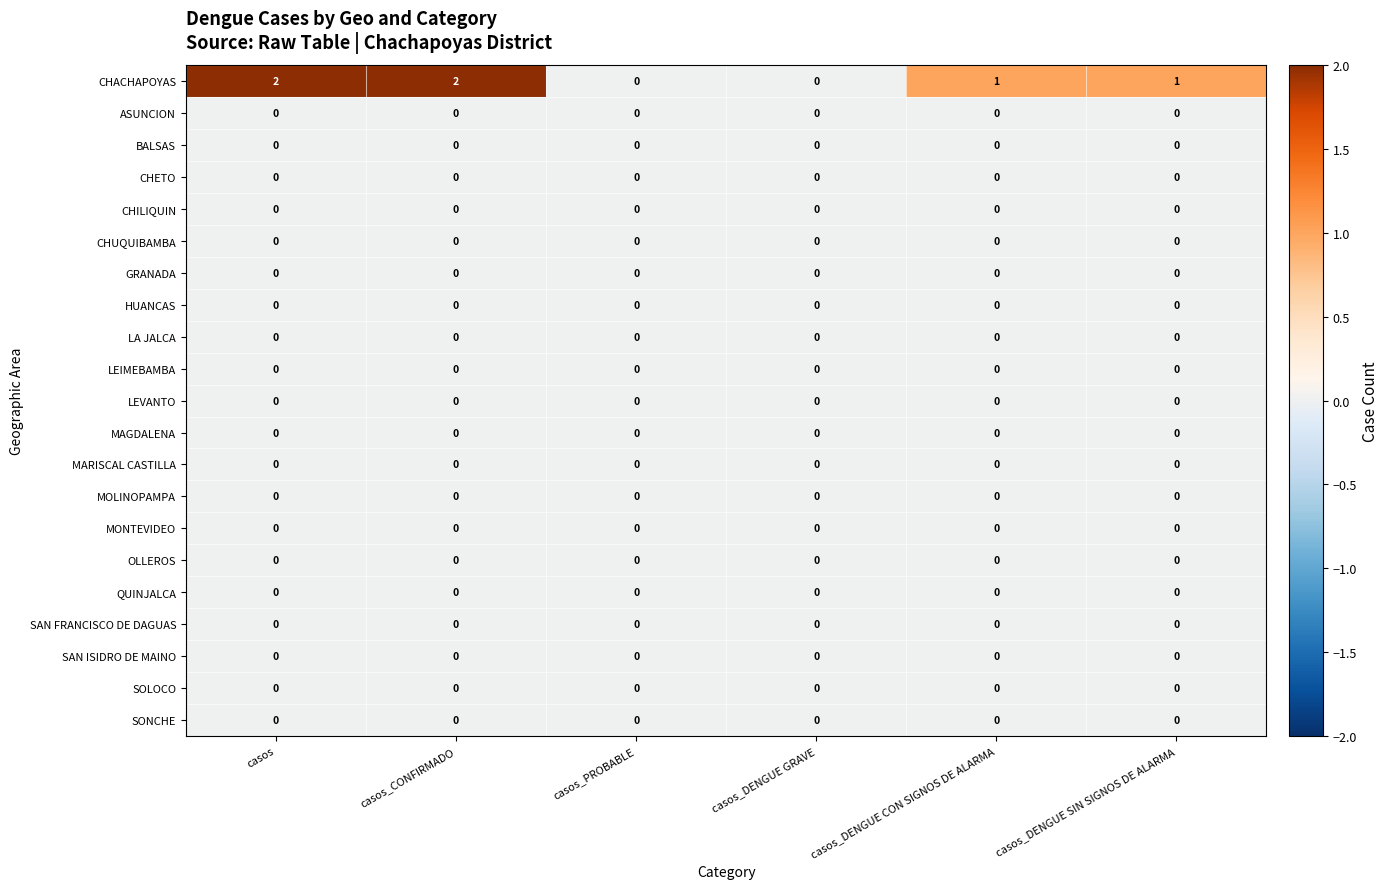

Which series has the widest spread of values?

CHACHAPOYAS